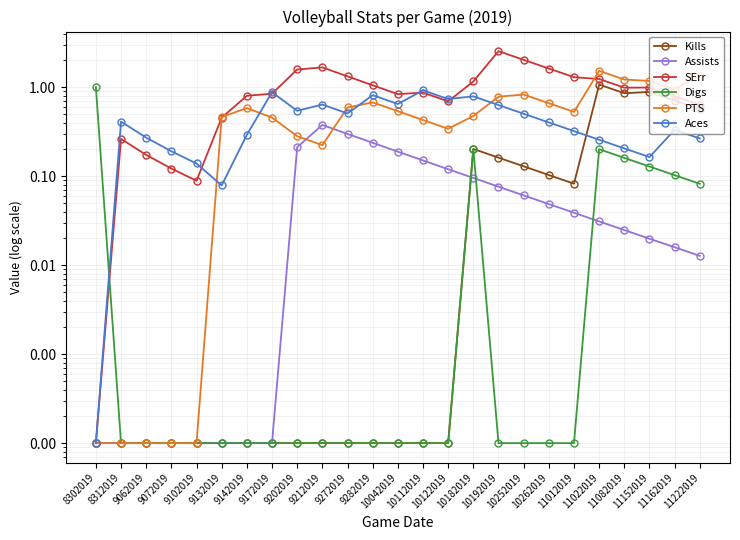

Which series has the largest total across all categories?

SErr